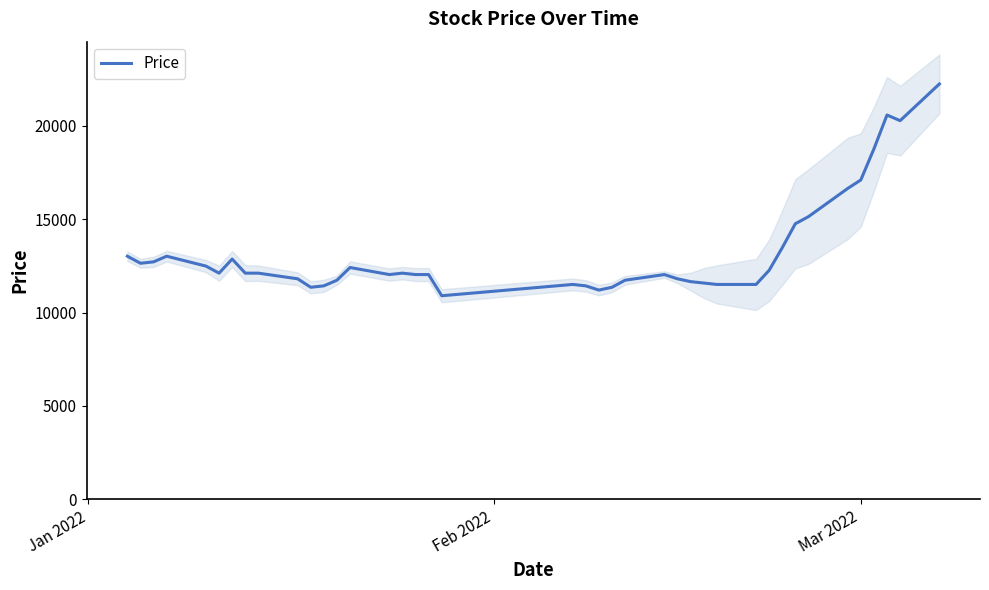

What is the lowest value of the Price series?

10898.3